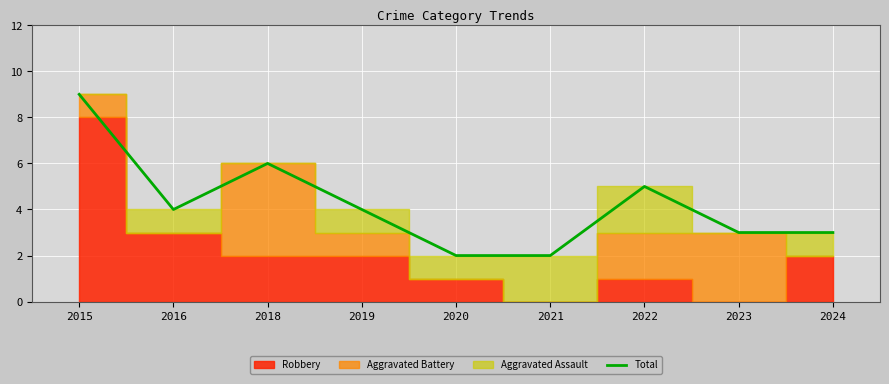

Reading left to right, list all the values displayed in this chart.

9	4	6	4	2	2	5	3	3